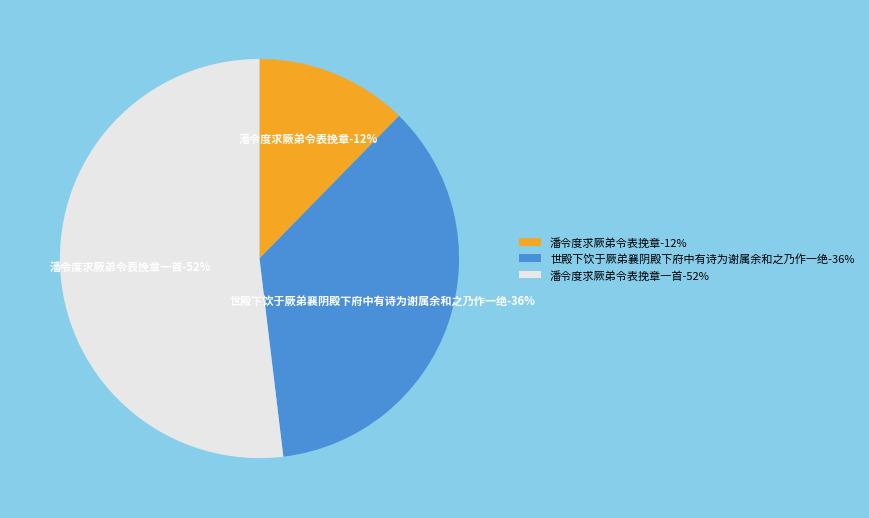

What percentage is the 世殿下饮于厥弟襄阴殿下府中有诗为谢属余和之乃作一绝 slice, to the nearest percent?

36%